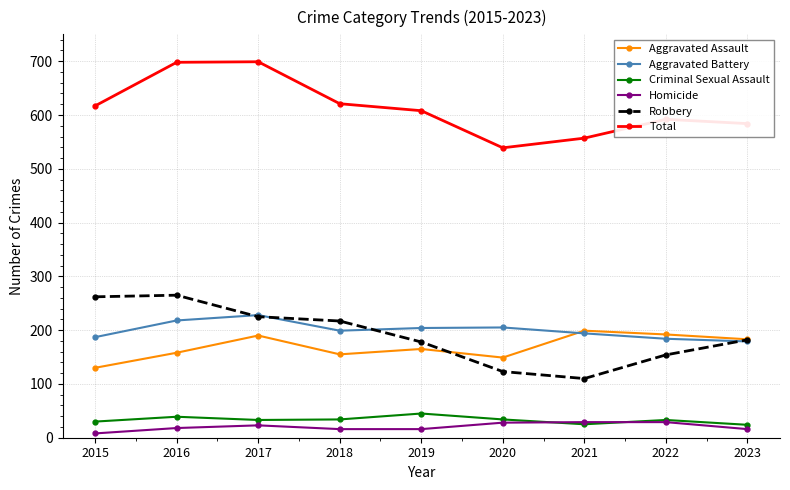

How many interior local peaks does the Aggravated Battery series have?

2